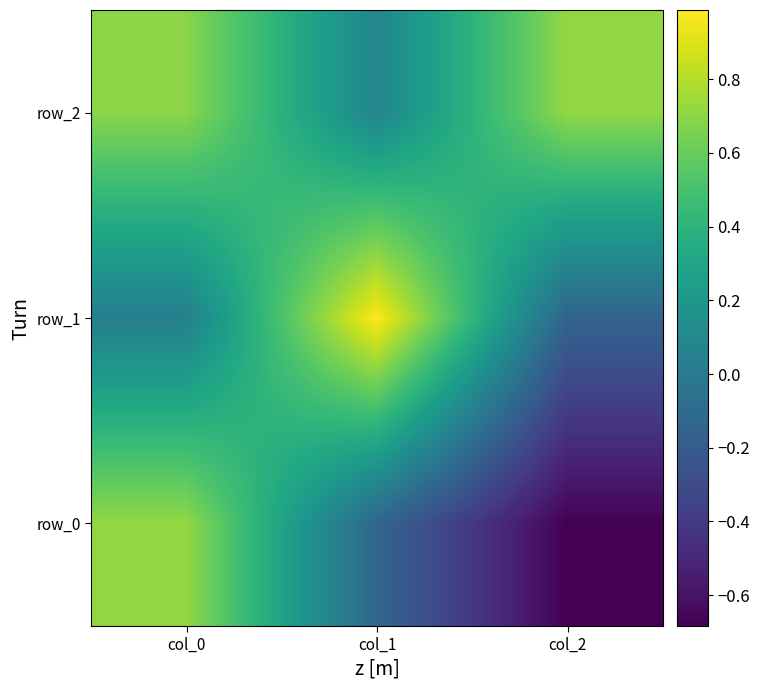

Reading right to left, transcribe all the data shown in this chart.

row_0: -0.7	-0.1	0.7
row_1: -0.1	1.0	0.0
row_2: 0.7	0.1	0.7